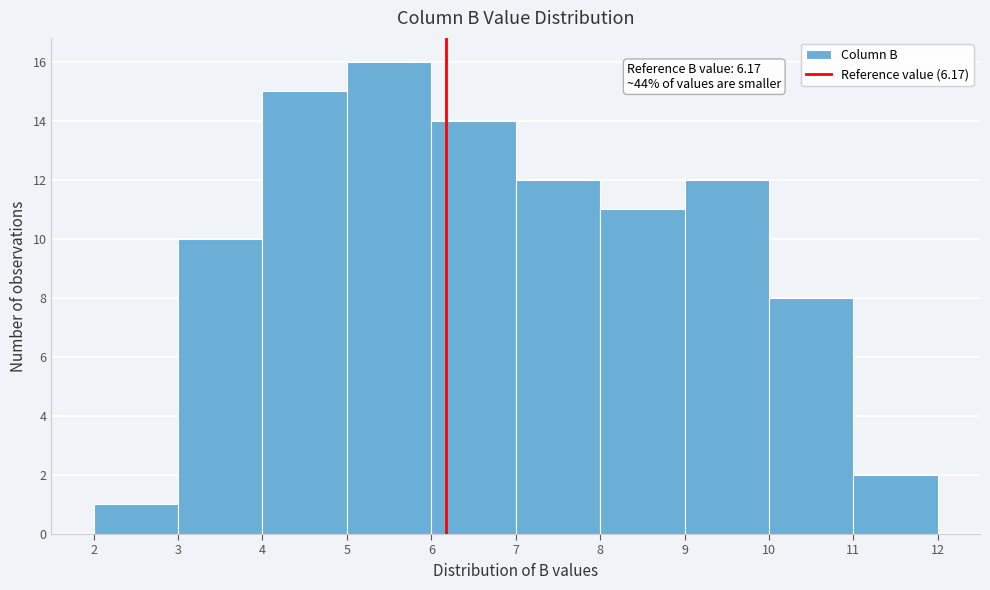

Which range on the x-axis has the tallest bar?

5 to 6